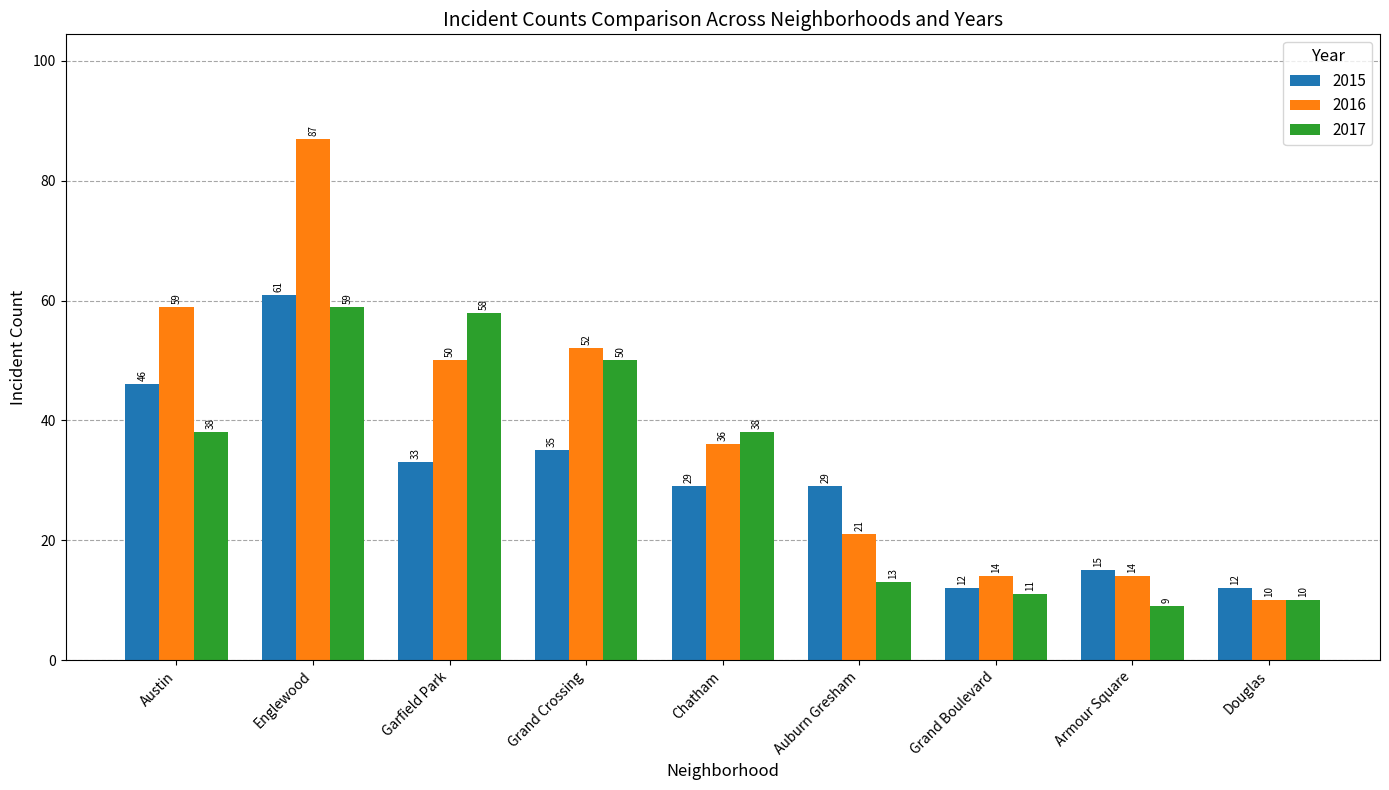

What is the difference between the 2016 values at Englewood and Armour Square?

73